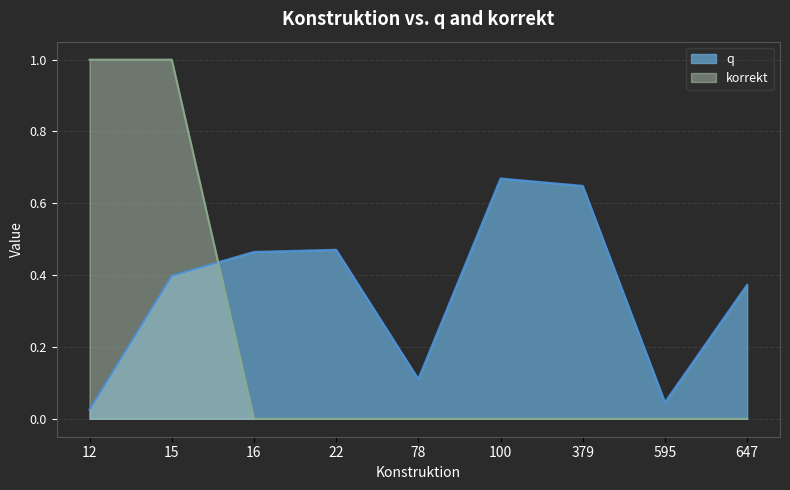

At which category does the chart reach its minimum across all series?

16